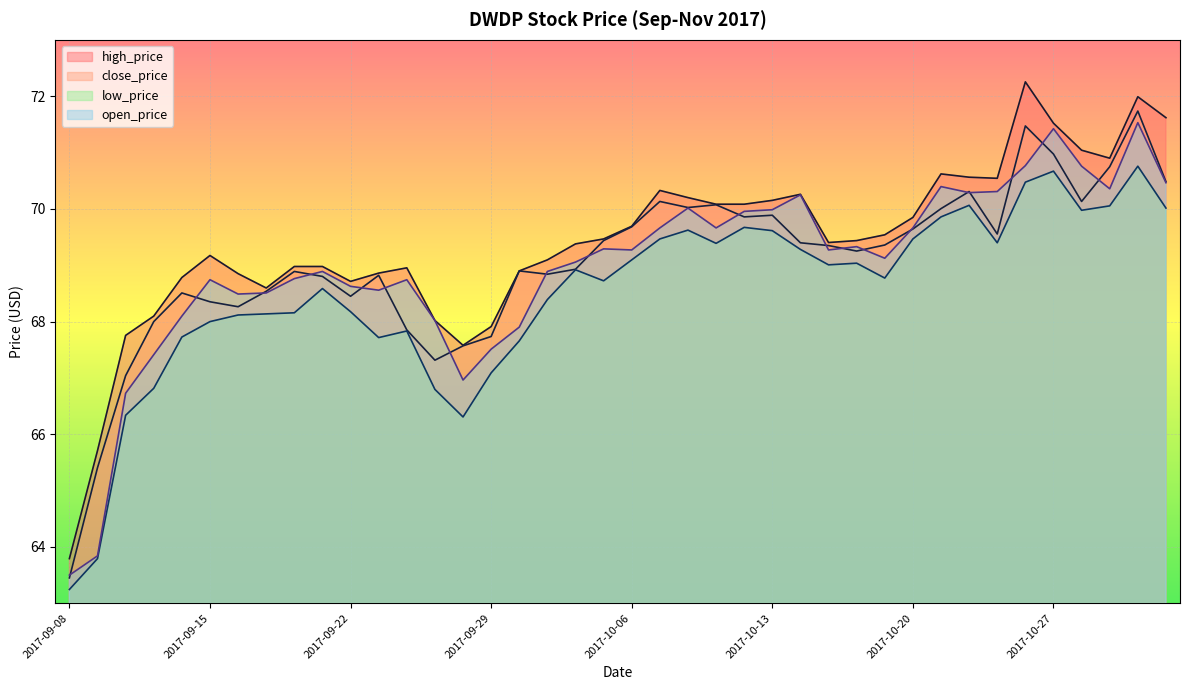

What is the highest value of the close_price series?

71.7